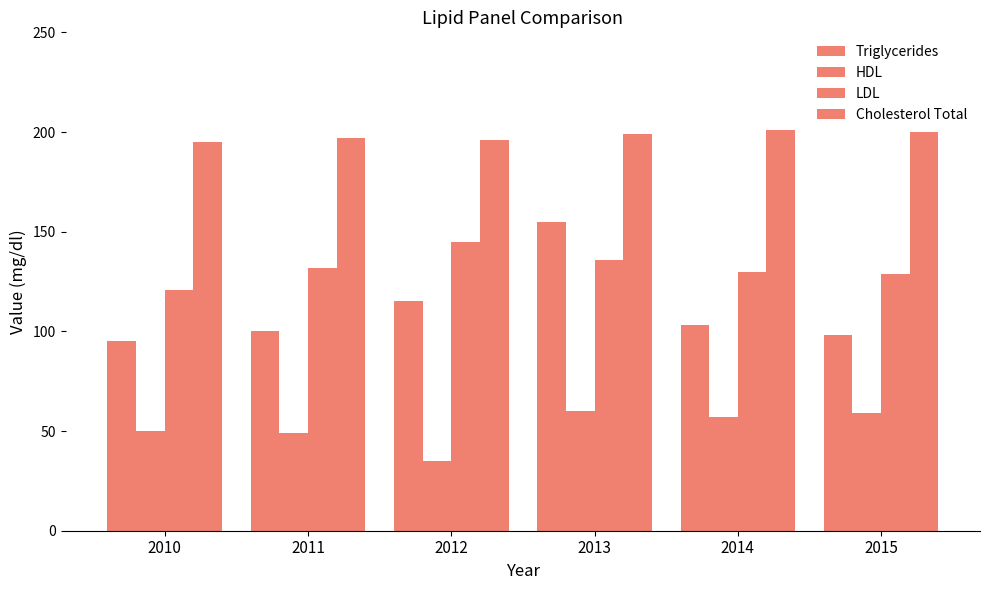

Reading left to right, what are all the values shown in this chart?

Triglycerides: 95	100	115	155	103	98
HDL: 50	49	35	60	57	59
LDL: 121	132	145	136	130	129
Cholesterol Total: 195	197	196	199	201	200